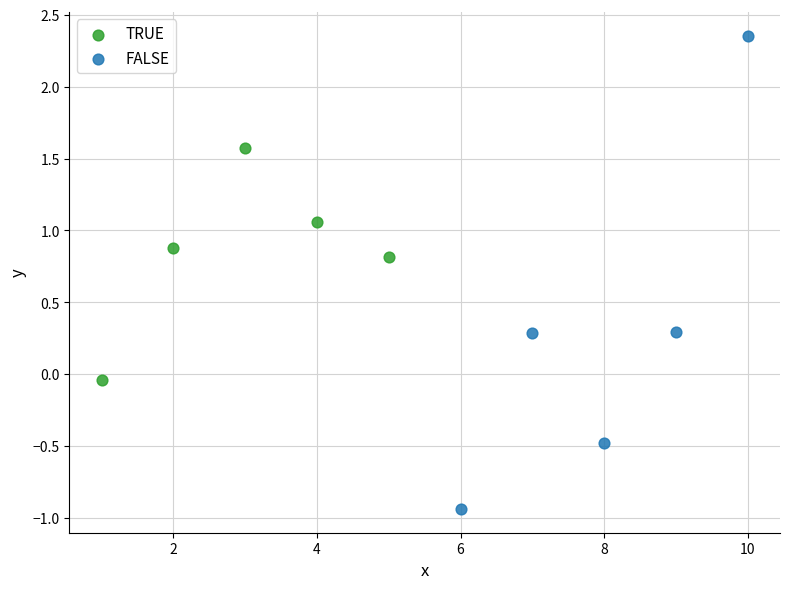

What are all the series names shown in the legend?

TRUE, FALSE